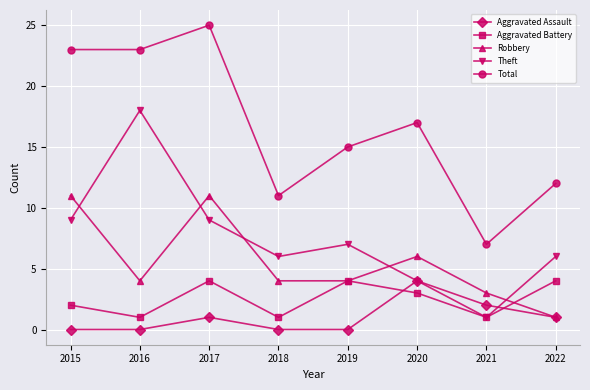

What is the spread (max minus min) of values at 2018?

11